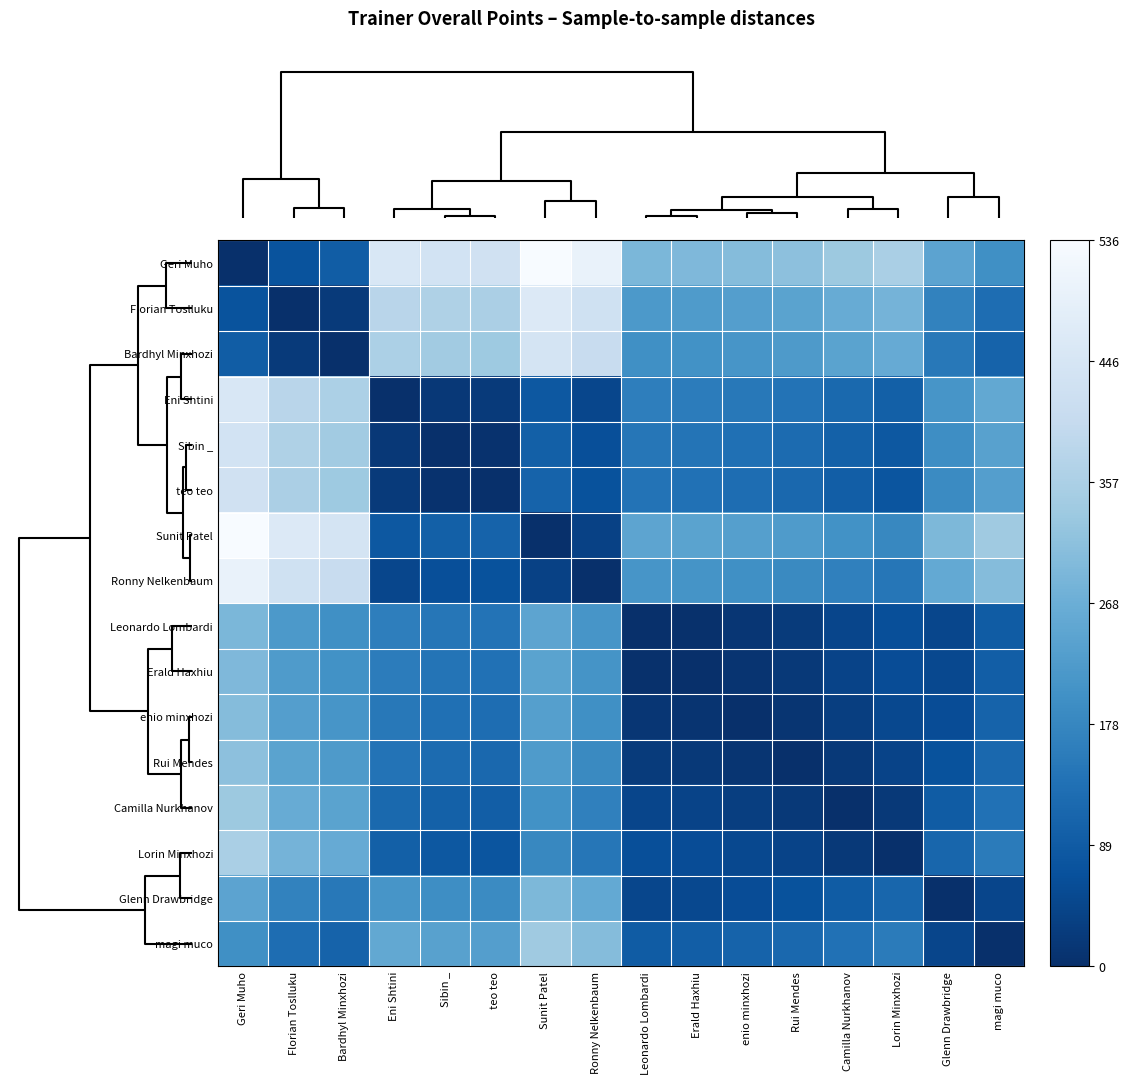

At how many categories does at least one series exceed 394?

8